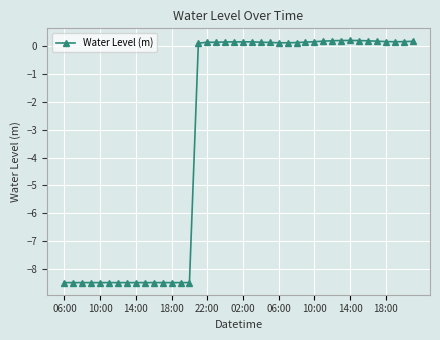

What is the minimum value shown in the chart?

-8.5